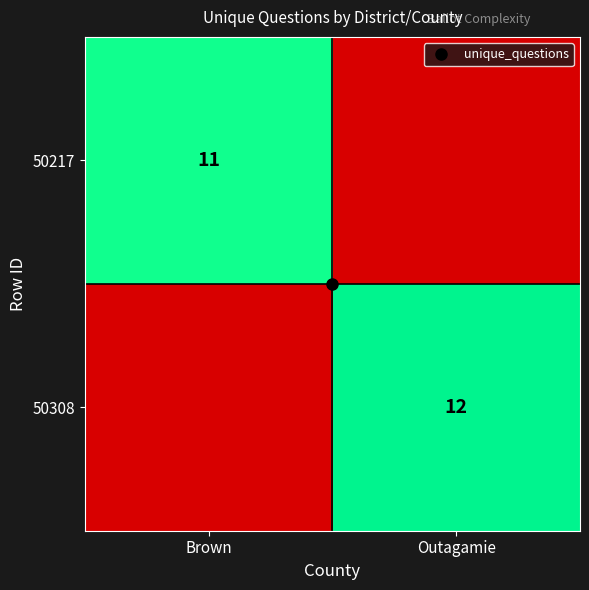

Is it true that 50217 equals 11 at Brown?

True